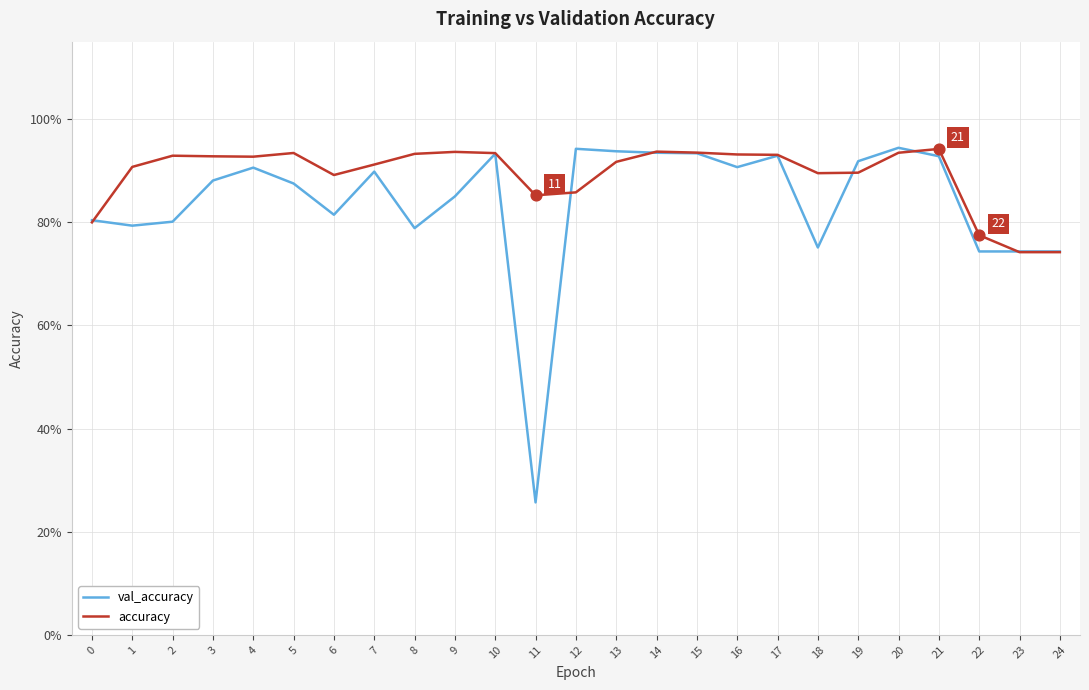

Is this an area chart (filled region under the line)?

No